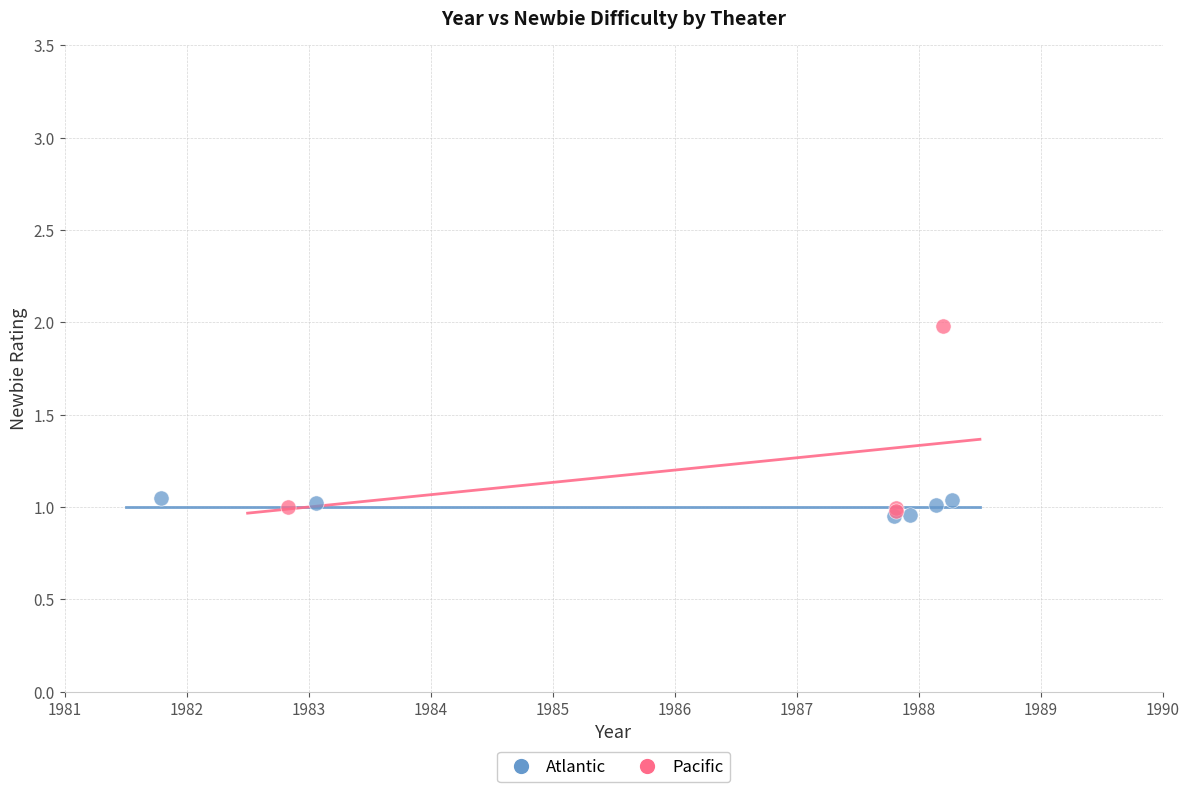

Which series has the widest spread of Y values?

Pacific